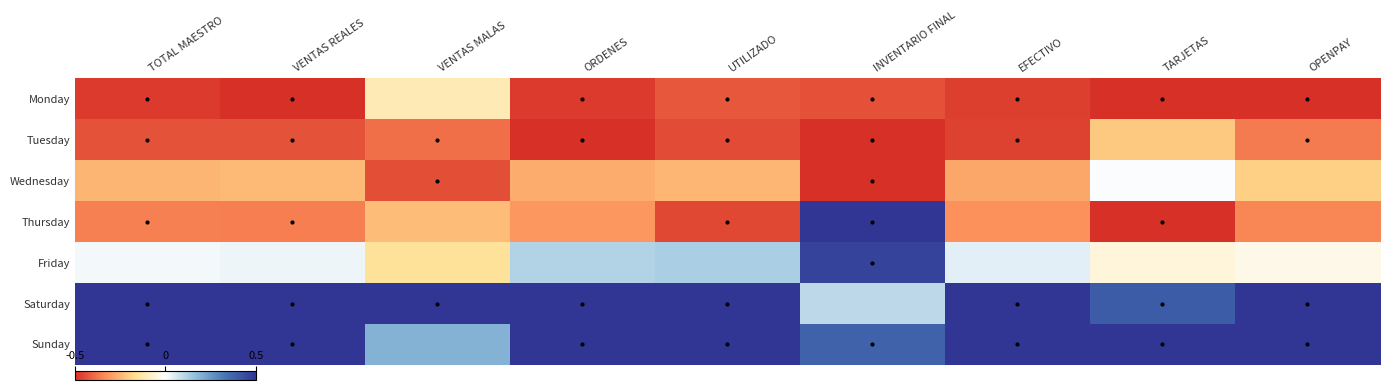

At TOTAL MAESTRO, list the series in order from smallest to largest.

Monday, Tuesday, Thursday, Wednesday, Friday, Saturday, Sunday